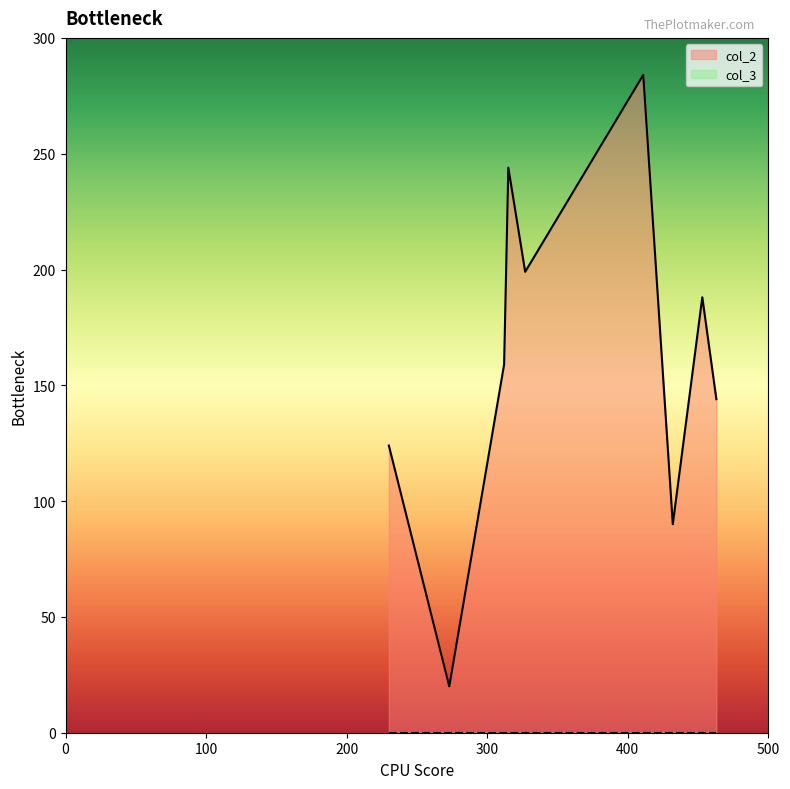

At how many categories does at least one series exceed 251?

1